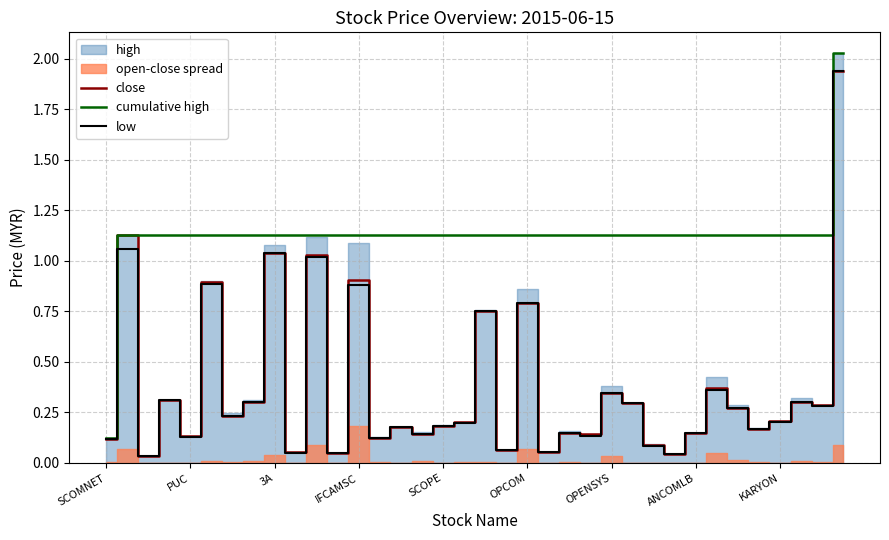

Reading left to right, extract all data points from this chart.

close: 0.1	1.1	0.0	0.3	0.1	0.9	0.2	0.3	1.0	0.1	1.0	0.1	0.9	0.1	0.2	0.1	0.2	0.2	0.8	0.1	0.8	0.1	0.1	0.1	0.3	0.3	0.1	0.0	0.1	0.4	0.3	0.2	0.2	0.3	0.3	1.9
cumulative high: 0.1	1.1	1.1	1.1	1.1	1.1	1.1	1.1	1.1	1.1	1.1	1.1	1.1	1.1	1.1	1.1	1.1	1.1	1.1	1.1	1.1	1.1	1.1	1.1	1.1	1.1	1.1	1.1	1.1	1.1	1.1	1.1	1.1	1.1	1.1	2.0
low: 0.1	1.1	0.0	0.3	0.1	0.9	0.2	0.3	1.0	0.1	1.0	0.1	0.9	0.1	0.2	0.1	0.2	0.2	0.8	0.1	0.8	0.1	0.1	0.1	0.3	0.3	0.1	0.0	0.1	0.4	0.3	0.2	0.2	0.3	0.3	1.9